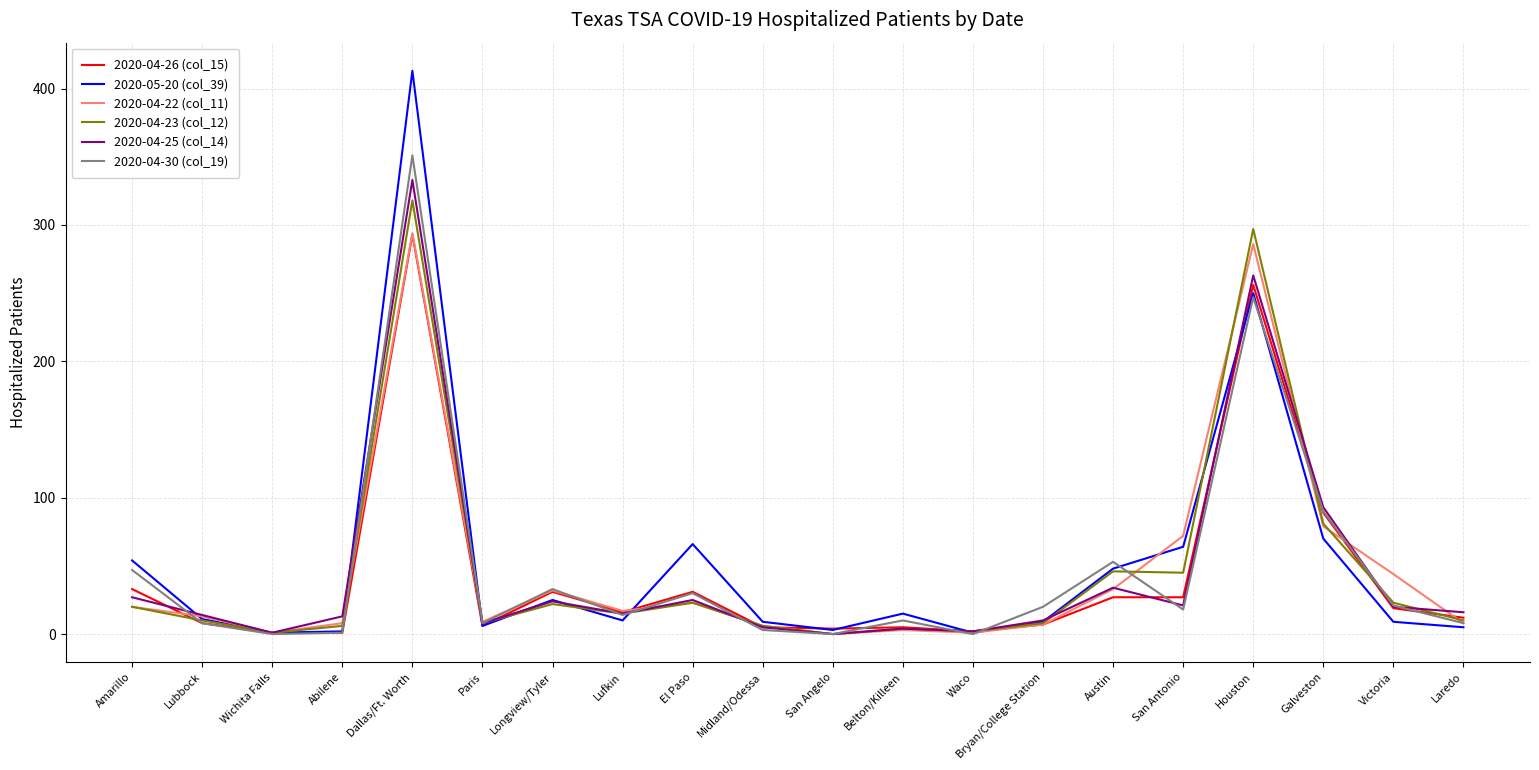

Where is the first local minimum for 2020-04-25 (col_14)?

Wichita Falls